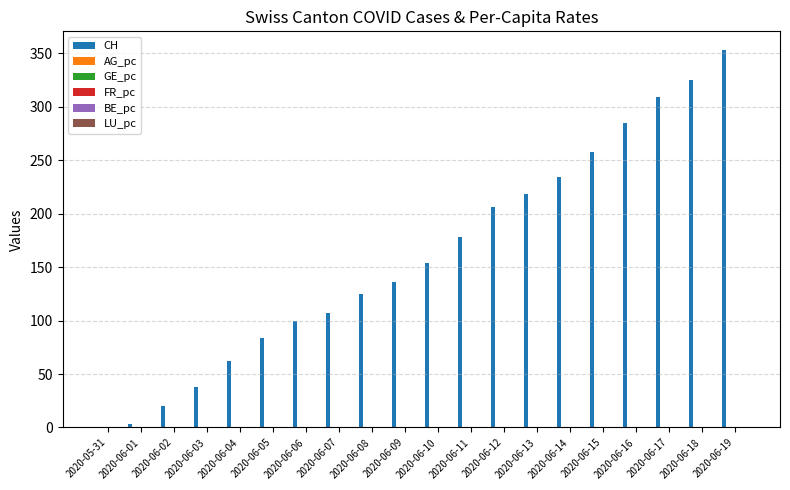

Which series has the largest total across all categories?

CH